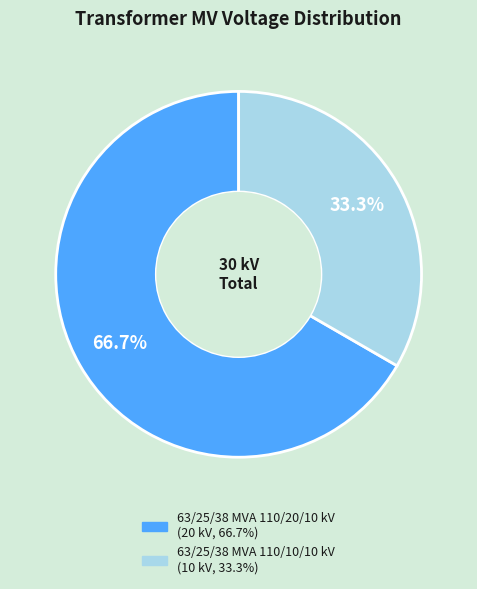

Approximately how many times larger is the value at 63/25/38 MVA 110/10/10 kV compared to 63/25/38 MVA 110/20/10 kV?

0.5